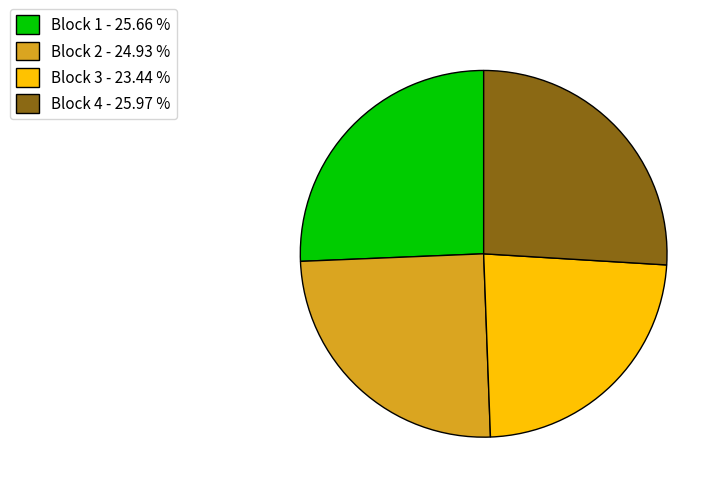

Approximately how many times larger is the value at Block 3 compared to Block 2?

0.9